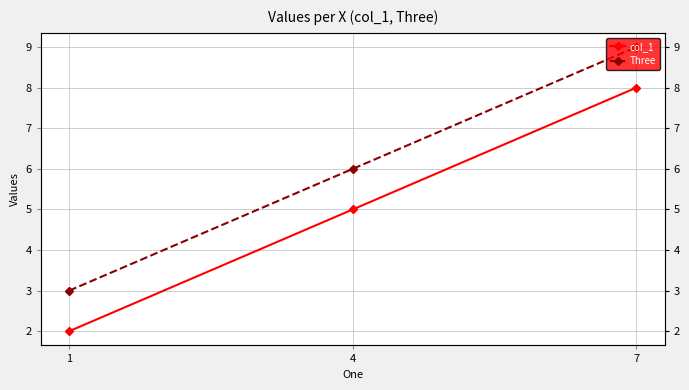

Is this an area chart (filled region under the line)?

No